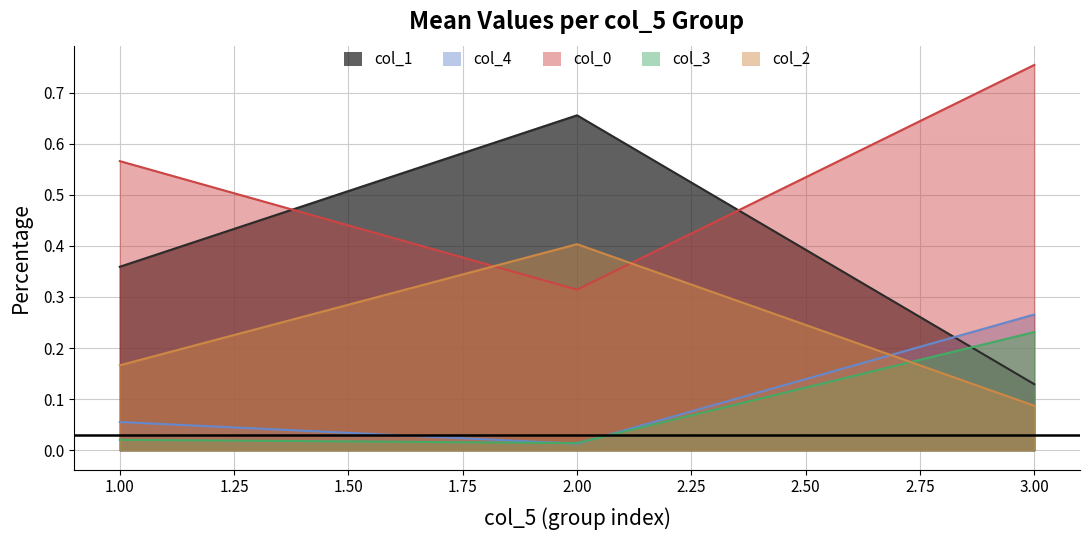

At which label does col_2 reach its peak?

2.00